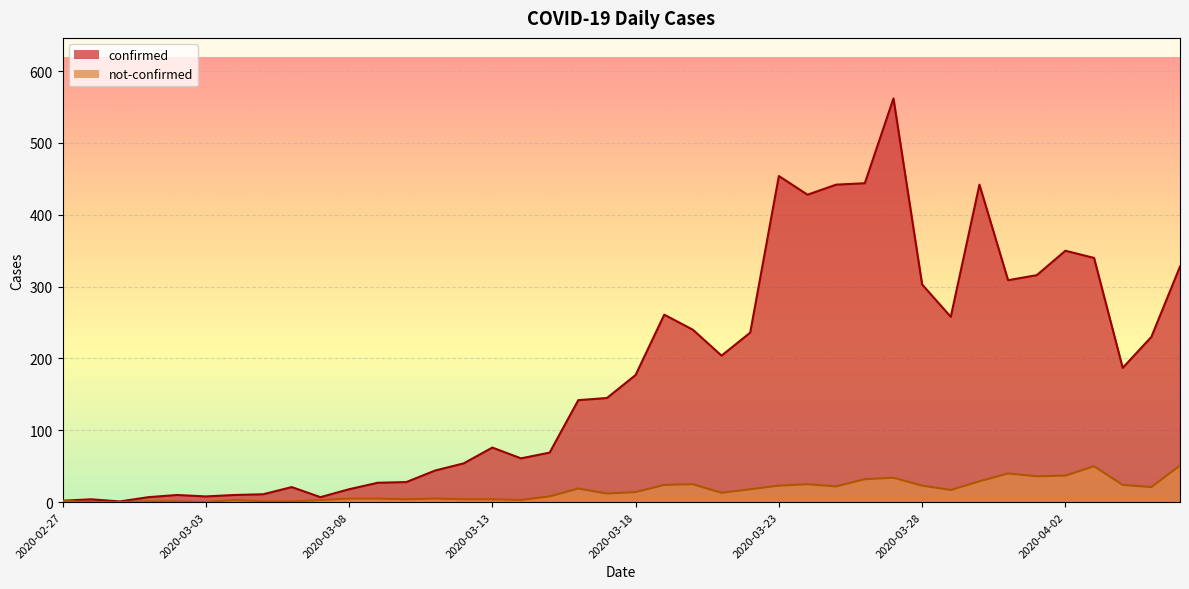

Rank the categories by not-confirmed value from highest to lowest.

2020-04-06, 2020-04-03, 2020-03-31, 2020-04-02, 2020-04-01, 2020-03-27, 2020-03-26, 2020-03-30, 2020-03-20, 2020-03-24, 2020-03-19, 2020-04-04, 2020-03-23, 2020-03-28, 2020-03-25, 2020-04-05, 2020-03-16, 2020-03-22, 2020-03-29, 2020-03-18, 2020-03-21, 2020-03-17, 2020-03-15, 2020-03-08, 2020-03-09, 2020-03-11, 2020-03-10, 2020-03-12, 2020-03-13, 2020-03-04, 2020-03-07, 2020-03-14, 2020-02-27, 2020-03-01, 2020-03-02, 2020-03-05, 2020-03-06, 2020-02-28, 2020-02-29, 2020-03-03